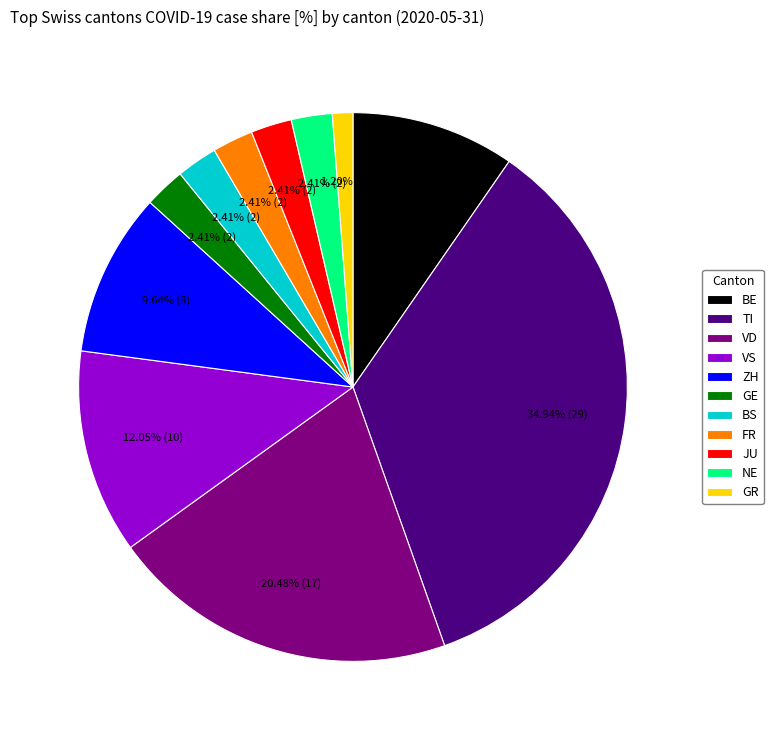

To the nearest percent, what is the difference between the largest and smallest slice percentages?

34%